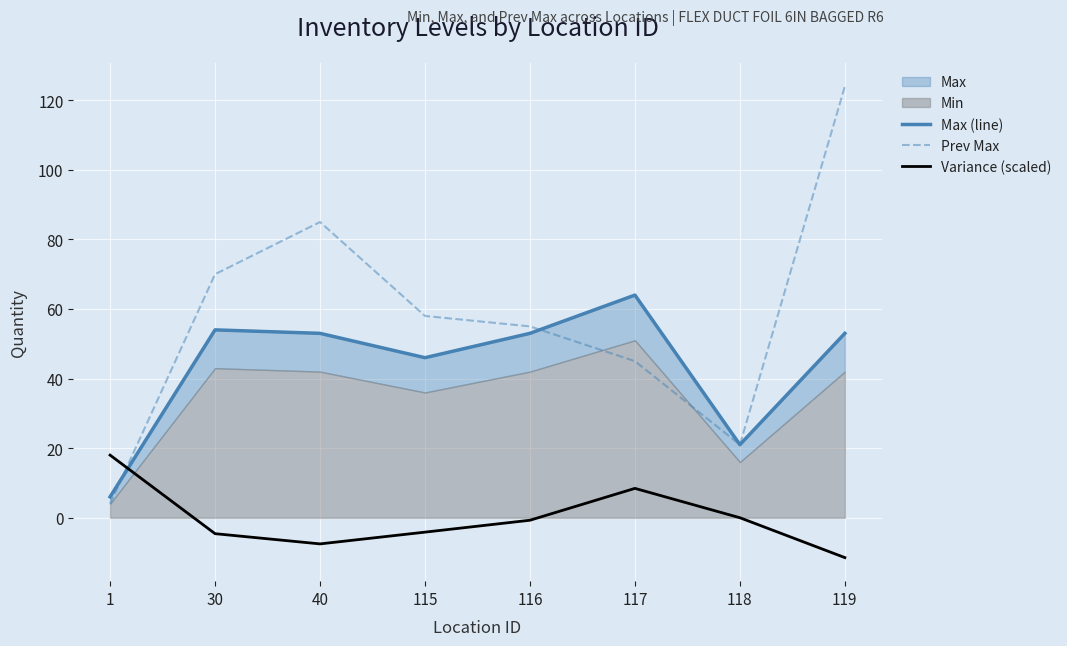

Reading left to right, list all the values displayed in this chart.

Max (line): 6.0	54.0	53.0	46.0	53.0	64.0	21.0	53.0
Prev Max: 4.0	70.0	85.0	58.0	55.0	45.0	21.0	124.0
Variance (scaled): 18.0	-4.6	-7.5	-4.1	-0.7	8.4	0.0	-11.5